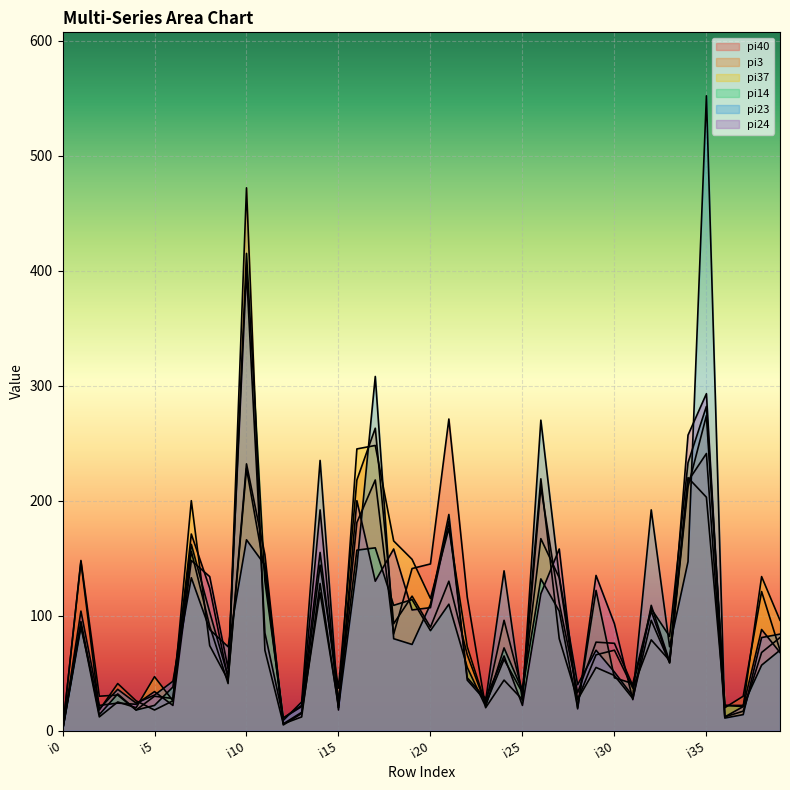

Which series has the largest total across all categories?

pi23